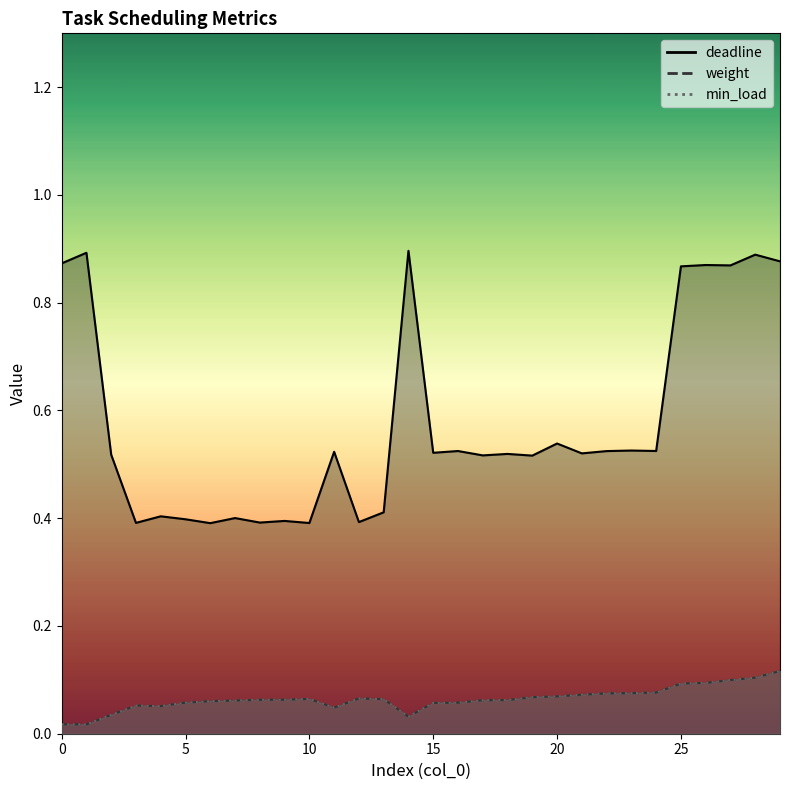

At how many categories does at least one series exceed 0?

30